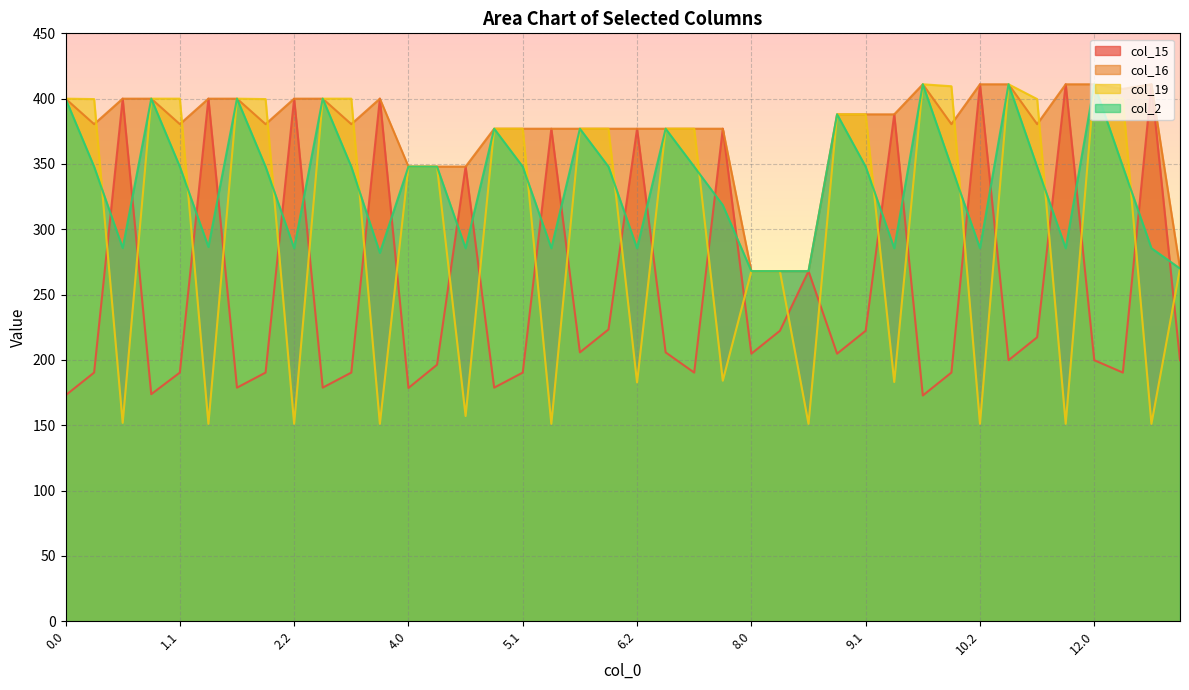

What is the value of the col_19 point at the 37th from the left?

411.0